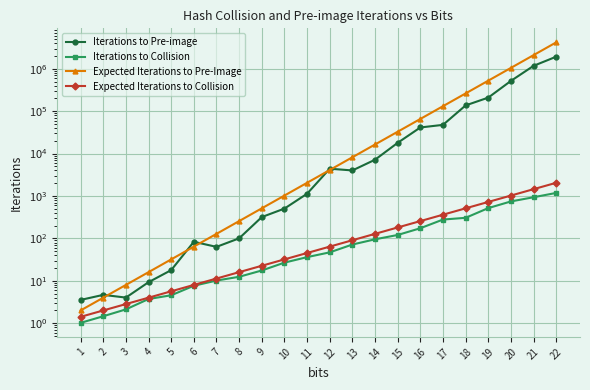

Where do Expected Iterations to Pre-Image and Iterations to Pre-image first cross each other?

2 and 3